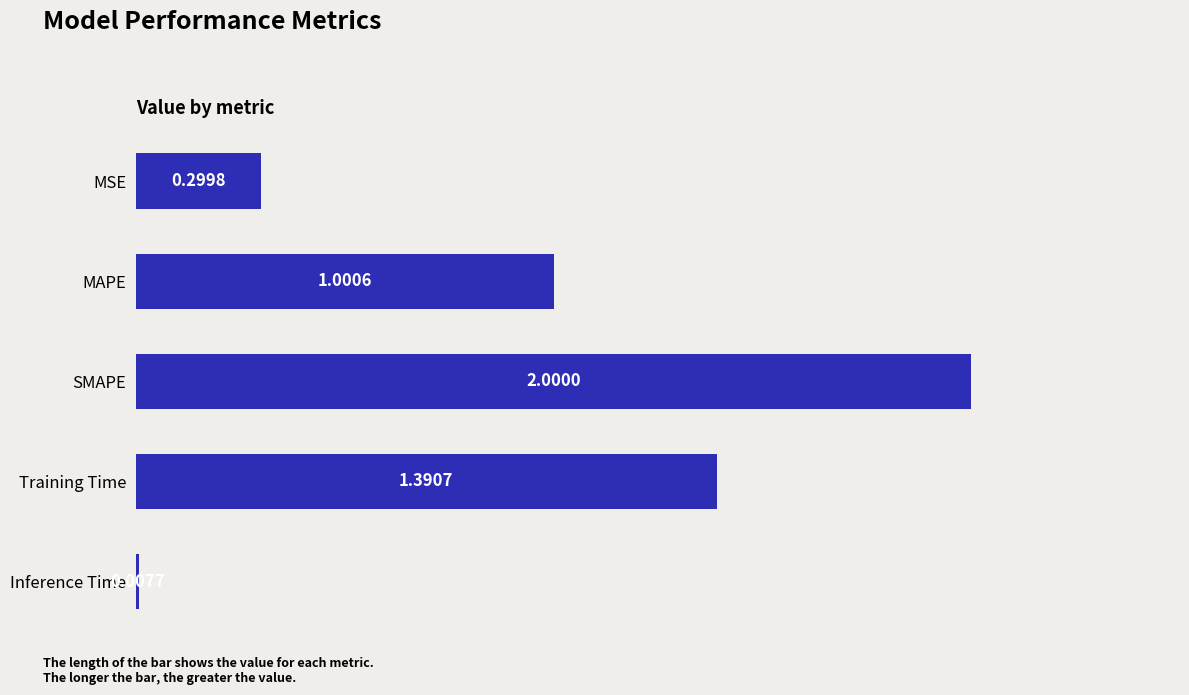

Between MSE and Training Time, which is larger?

Training Time